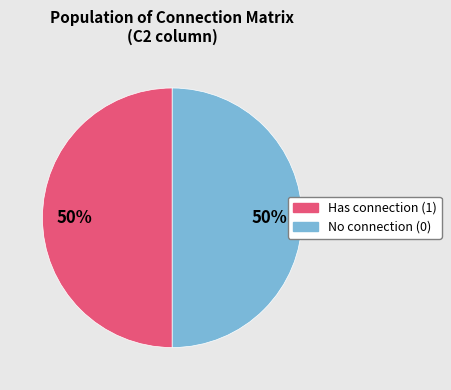

Count the number of slices in the pie.

2